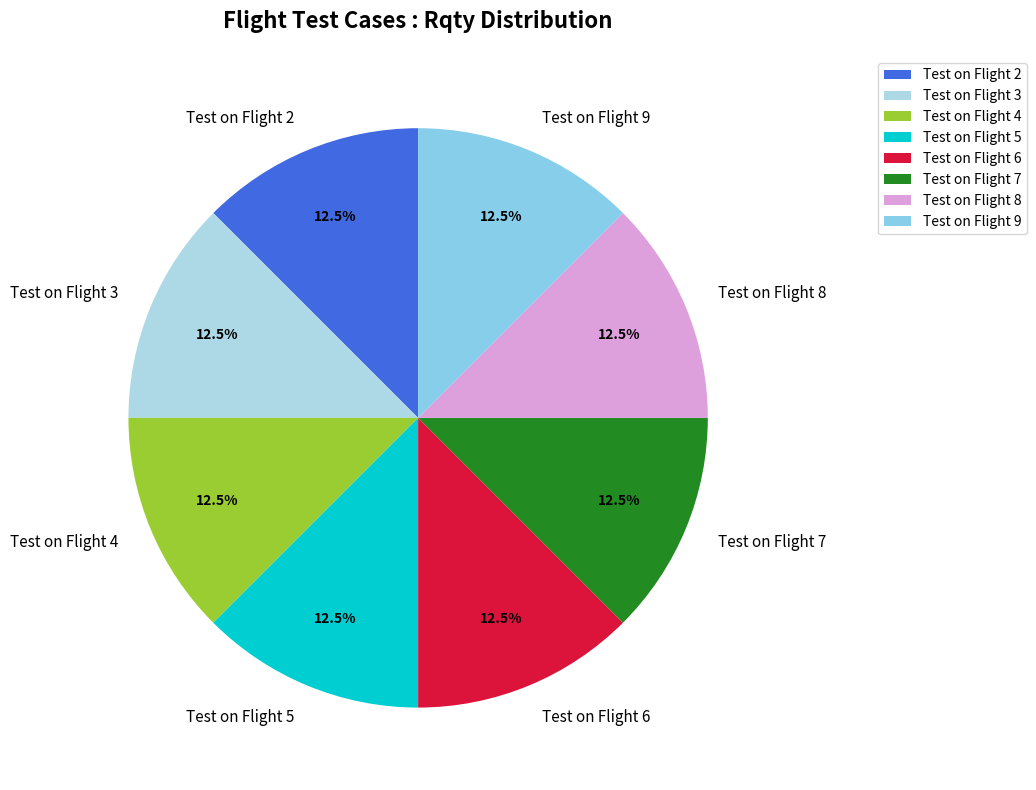

Approximately how many times larger is the value at Test on Flight 4 compared to Test on Flight 5?

1.0